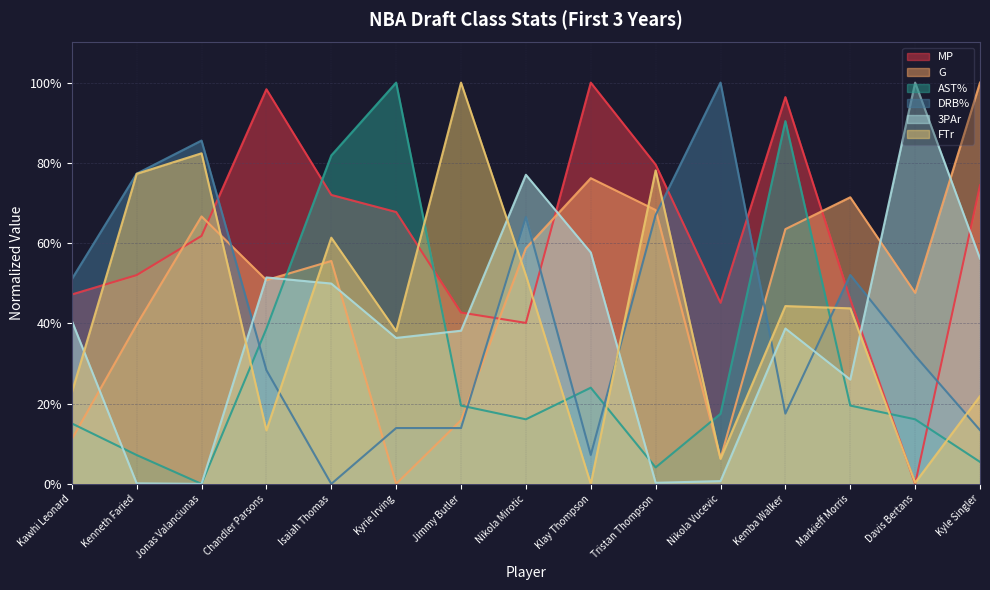

How many lines are shown in the chart?

6